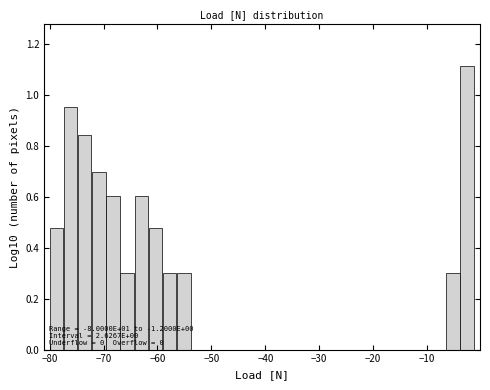

Read against the x-axis, roughly where is the centre of the tallest bar?

-3